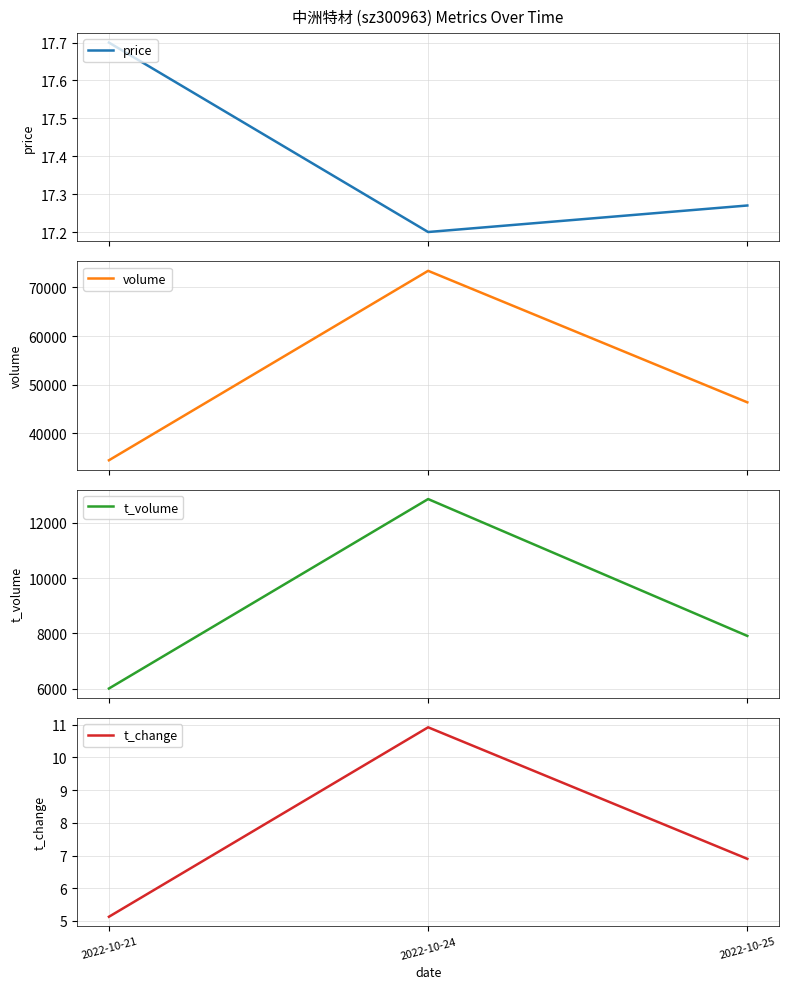

The t_volume series shows 12866.0 at 2022-10-24. True or false?

True